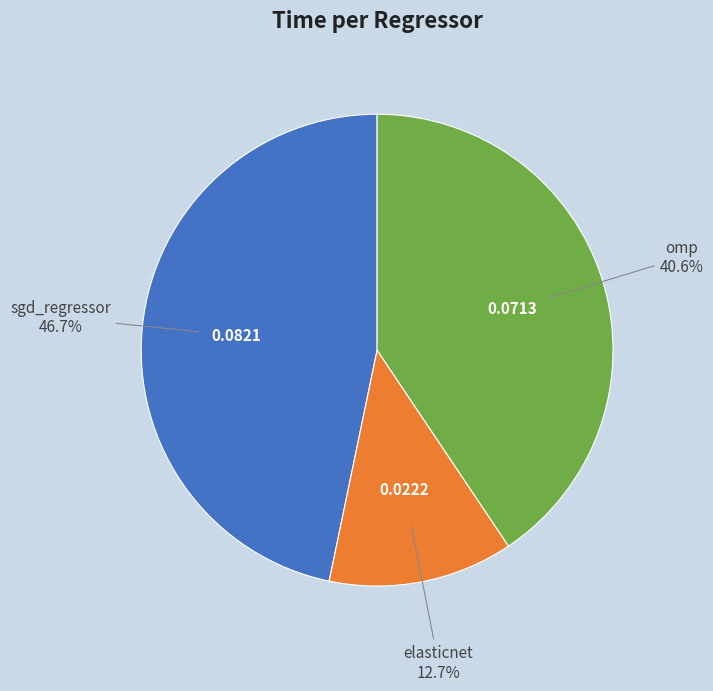

Does any single category account for the majority?

No